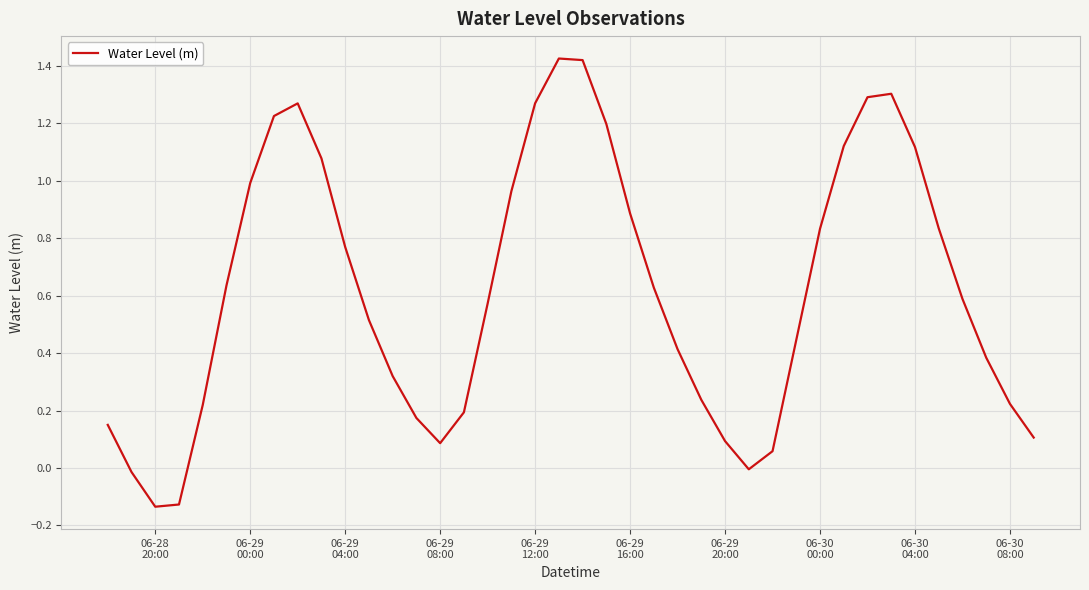

What is the difference between the maximum and minimum values?

1.6